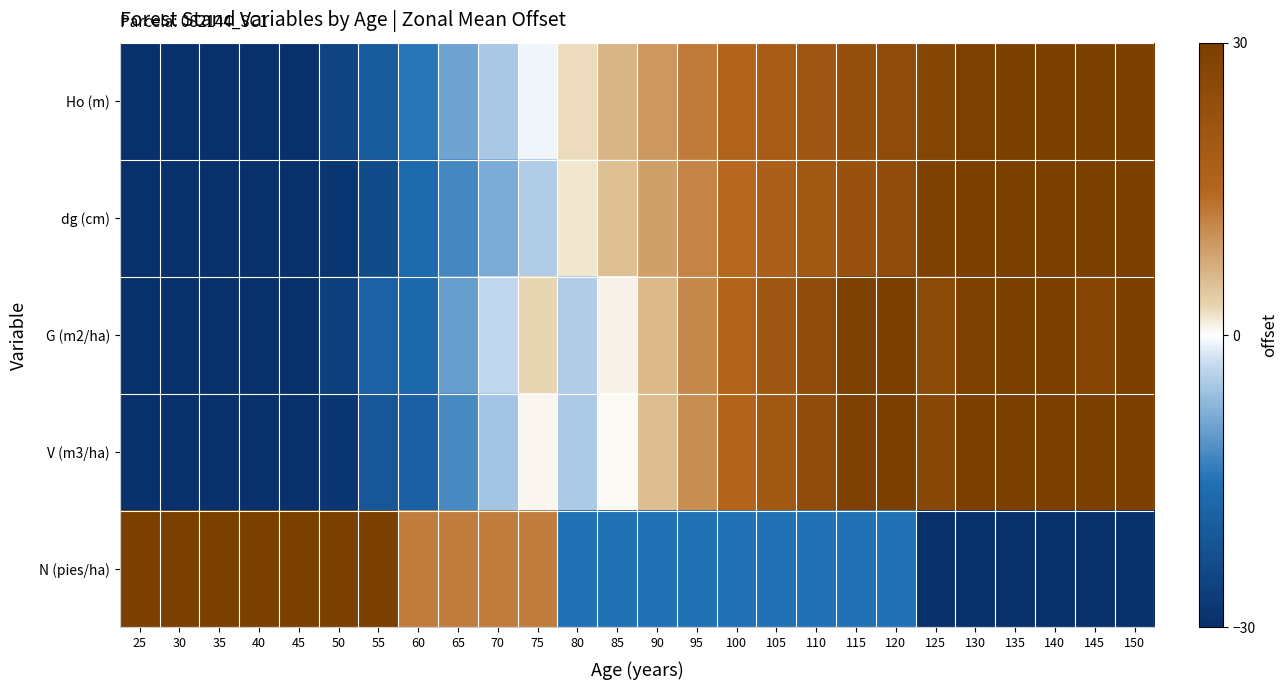

Reading right to left, list all the values displayed in this chart.

Ho (m): 150=36.5	145=35.0	140=33.1	135=31.2	130=29.3	125=27.0	120=25.1	115=22.8	110=20.5	105=18.2	100=15.5	95=12.5	90=9.4	85=6.3	80=2.5	75=-0.9	70=-5.1	65=-9.3	60=-14.3	55=-19.7	50=-25.4	45=-32.3	40=-40.3	35=-48.7	30=-58.7	25=-70.1
dg (cm): 150=40.8	145=38.7	140=35.2	135=33.1	130=30.9	125=28.6	120=24.8	115=22.4	110=19.9	105=17.3	100=14.6	95=11.6	90=8.6	85=5.3	80=1.8	75=-4.6	70=-8.3	65=-12.4	60=-16.7	55=-23.6	50=-28.6	45=-34.1	40=-39.9	35=-48.4	30=-55.0	25=-62.0
G (m2/ha): 150=30.6	145=27.4	140=36.5	135=32.9	130=29.3	125=25.5	120=33.6	115=29.4	110=25.1	105=20.6	100=15.9	95=11.1	90=6.1	85=0.9	80=-4.5	75=2.9	70=-3.5	65=-10.1	60=-17.0	55=-18.3	50=-26.3	45=-34.5	40=-42.9	35=-47.9	30=-56.9	25=-65.7
V (m3/ha): 150=33.4	145=30.0	140=37.9	135=34.2	130=30.4	125=26.5	120=33.3	115=29.0	110=24.6	105=20.1	100=15.4	95=10.6	90=5.6	85=0.4	80=-4.9	75=0.5	70=-5.6	65=-12.0	60=-18.5	55=-20.7	50=-28.2	45=-35.8	40=-43.5	35=-48.6	30=-56.5	25=-57.7
N (pies/ha): 150=-44.2	145=-44.2	140=-30.3	135=-30.3	130=-30.3	125=-30.3	120=-14.9	115=-14.9	110=-14.9	105=-14.9	100=-14.9	95=-14.9	90=-14.9	85=-14.9	80=-14.9	75=12.3	70=12.3	65=12.3	60=12.3	55=32.4	50=32.4	45=32.4	40=32.4	35=54.8	30=54.8	25=54.8